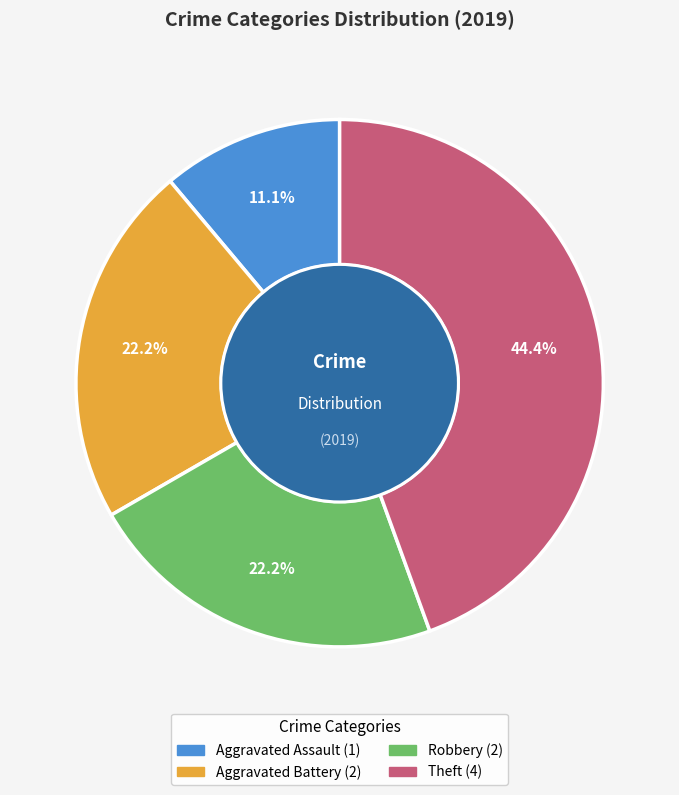

True or false: Robbery accounts for 22% of the total.

True